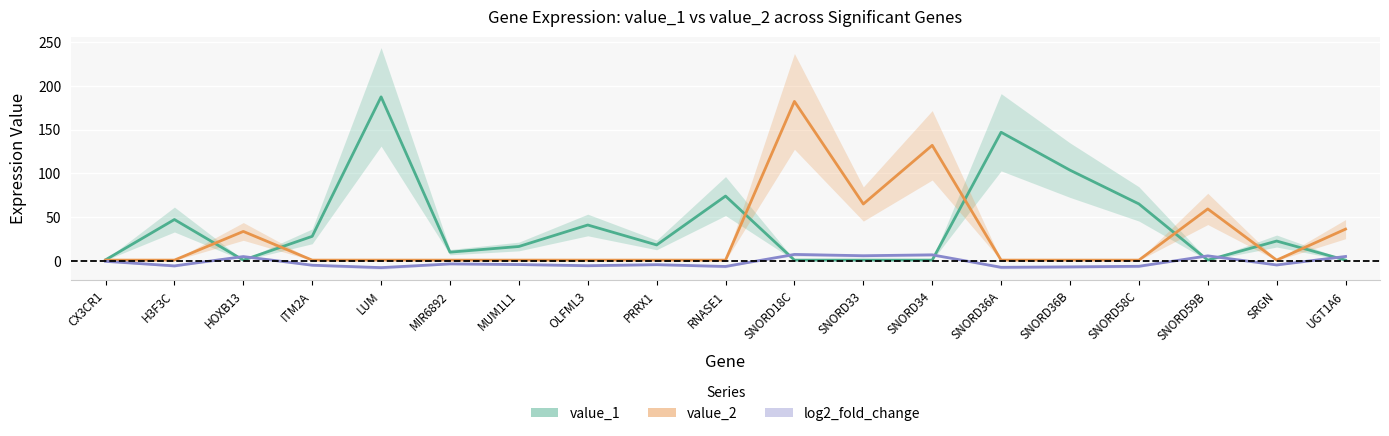

True or false: value_1 and log2_fold_change intersect in this chart.

True